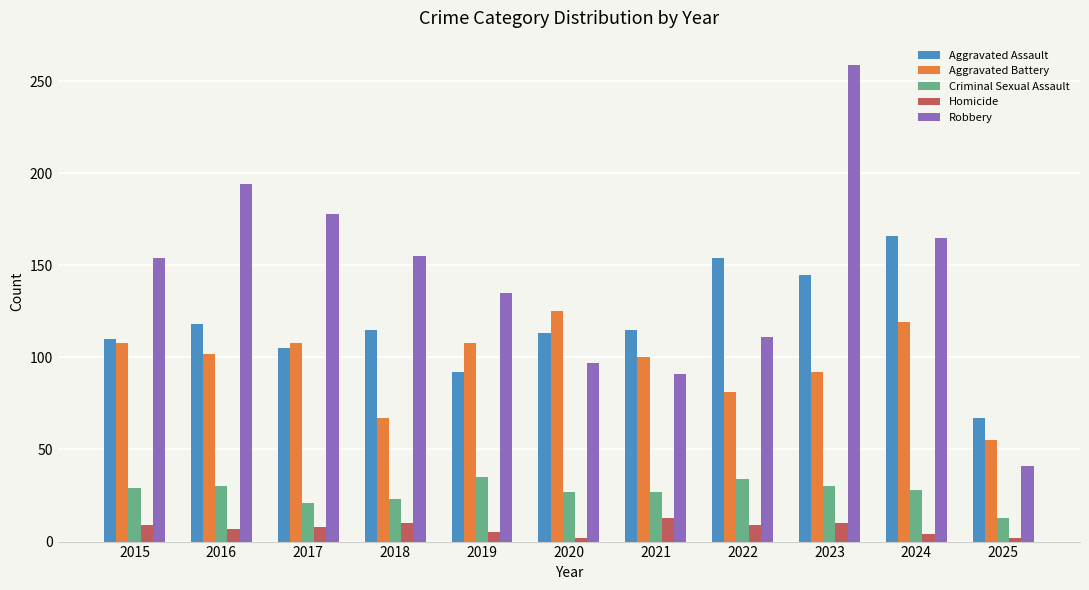

How many bars are there in total?

55